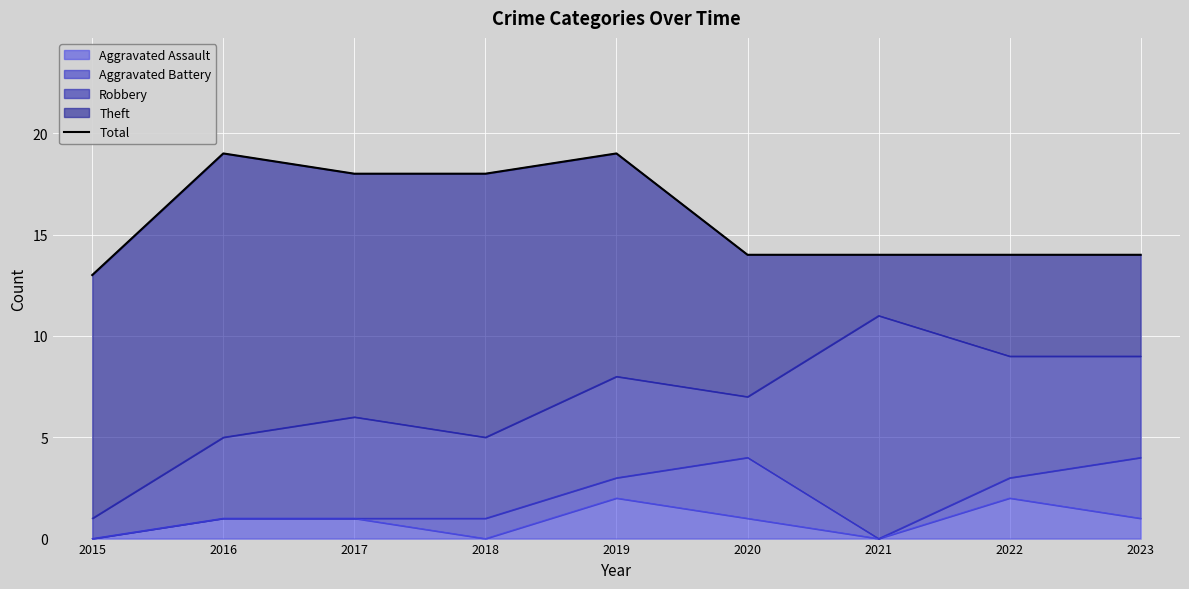

What is the average value?

16